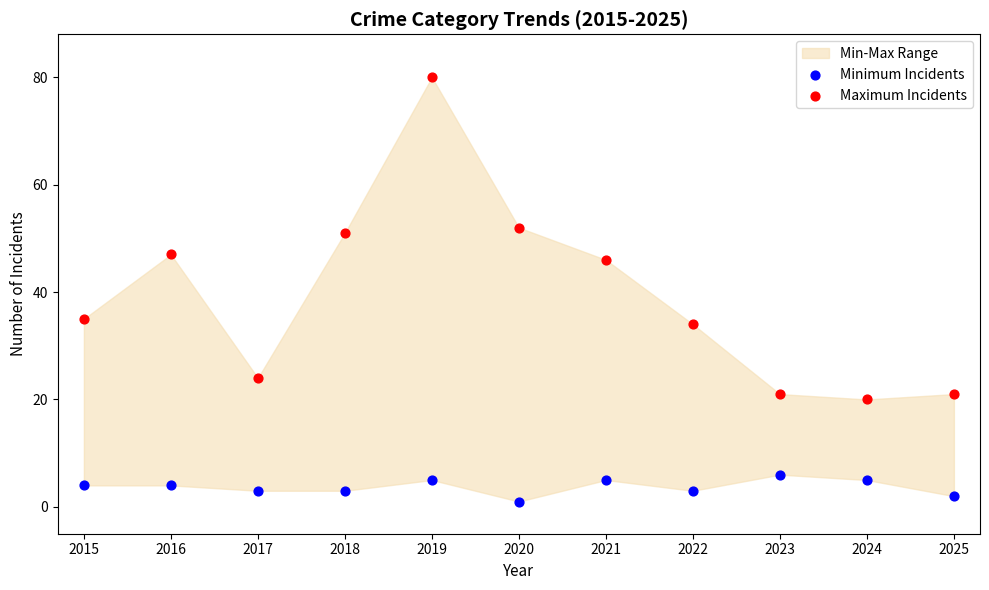

Which series has the widest spread of Y values?

Maximum Incidents